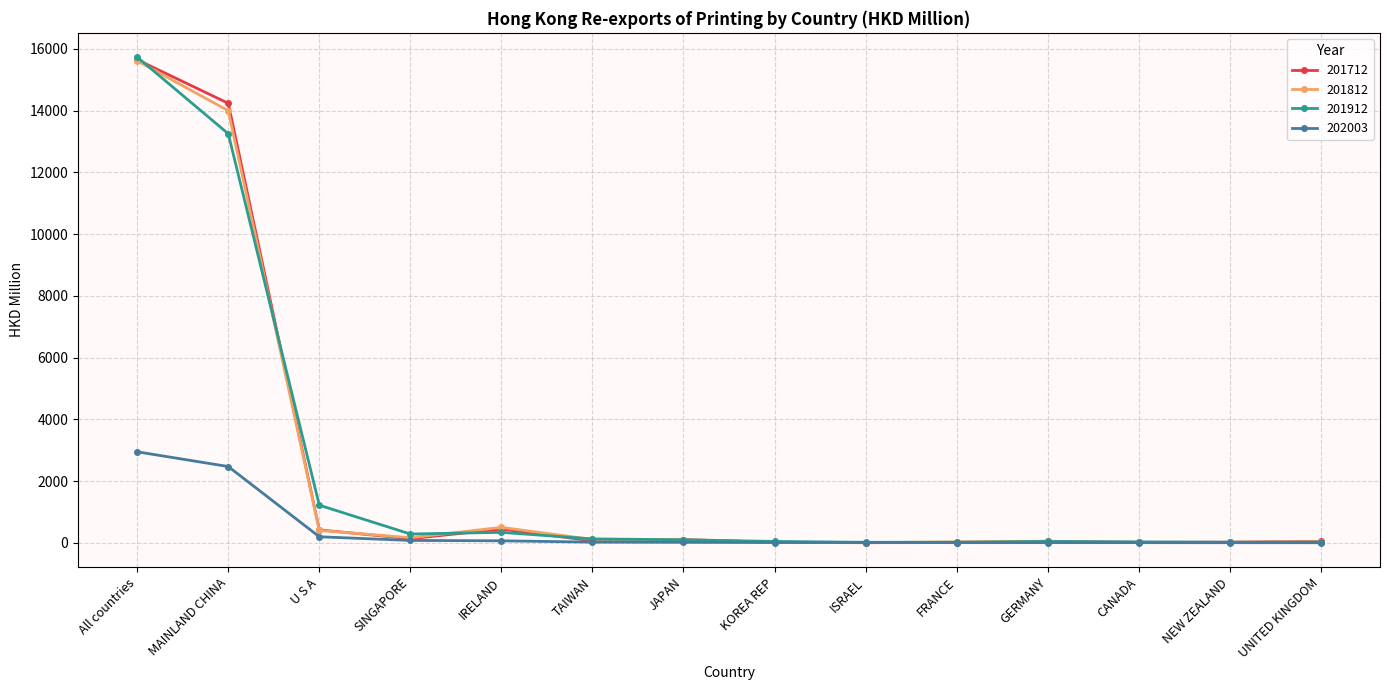

The value of 201712 at MAINLAND CHINA is 22542.7. True or false?

False